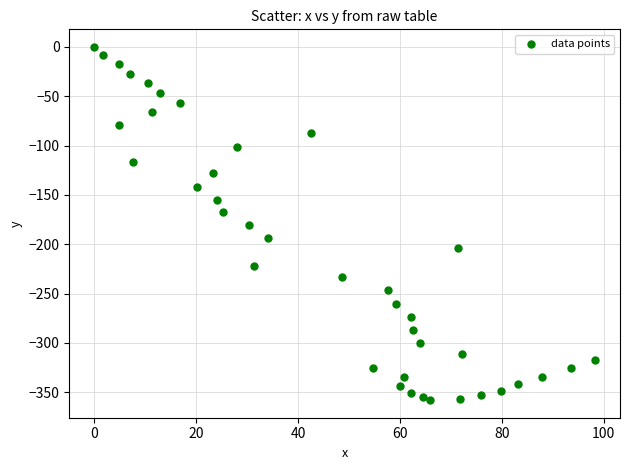

What is the range of X values (max minus min)?

98.3